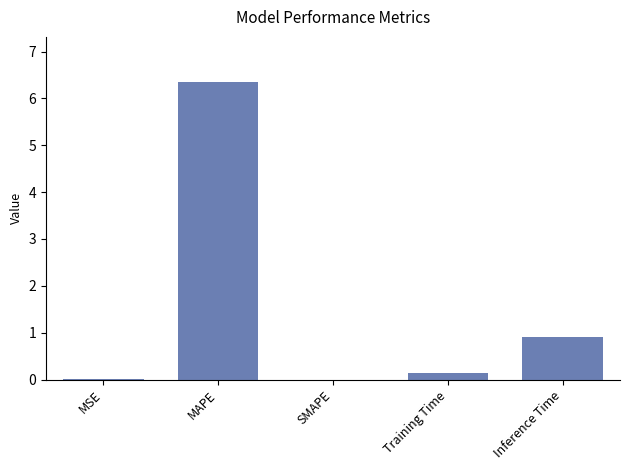

What is the change in value from SMAPE to Training Time?

+0.1